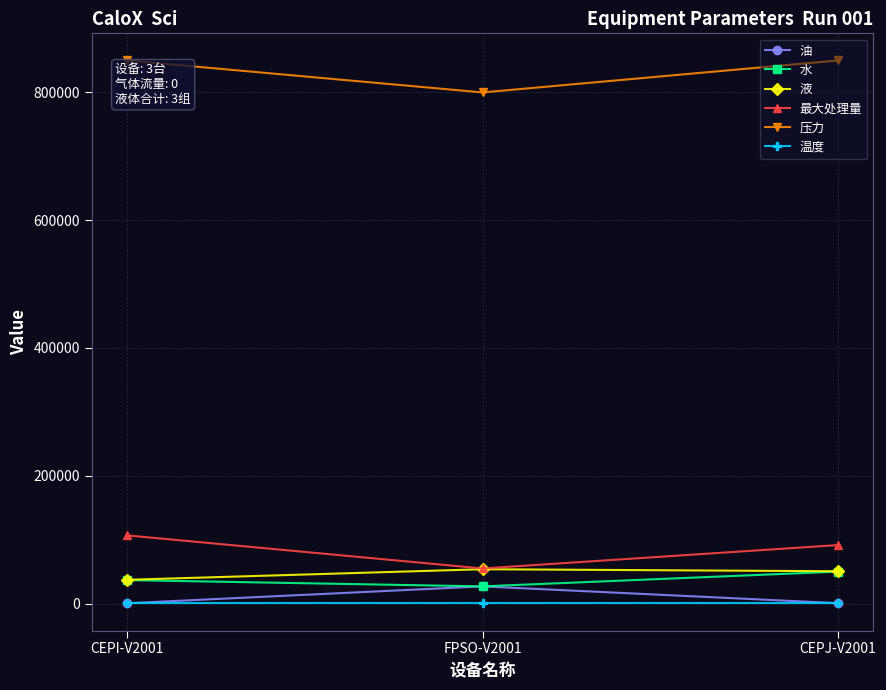

Is the value of 液 at CEPI-V2001 greater than the value of 最大处理量 at CEPI-V2001?

No